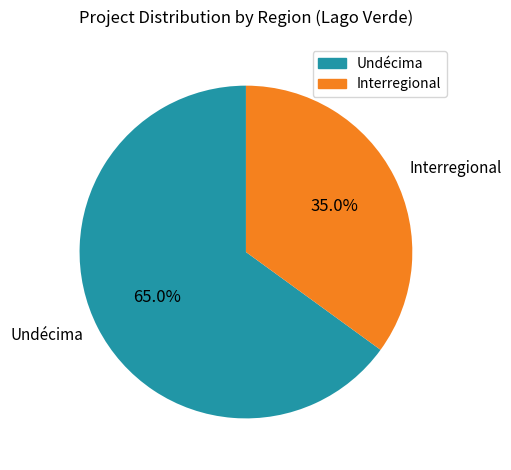

How many slices are in this pie chart?

2